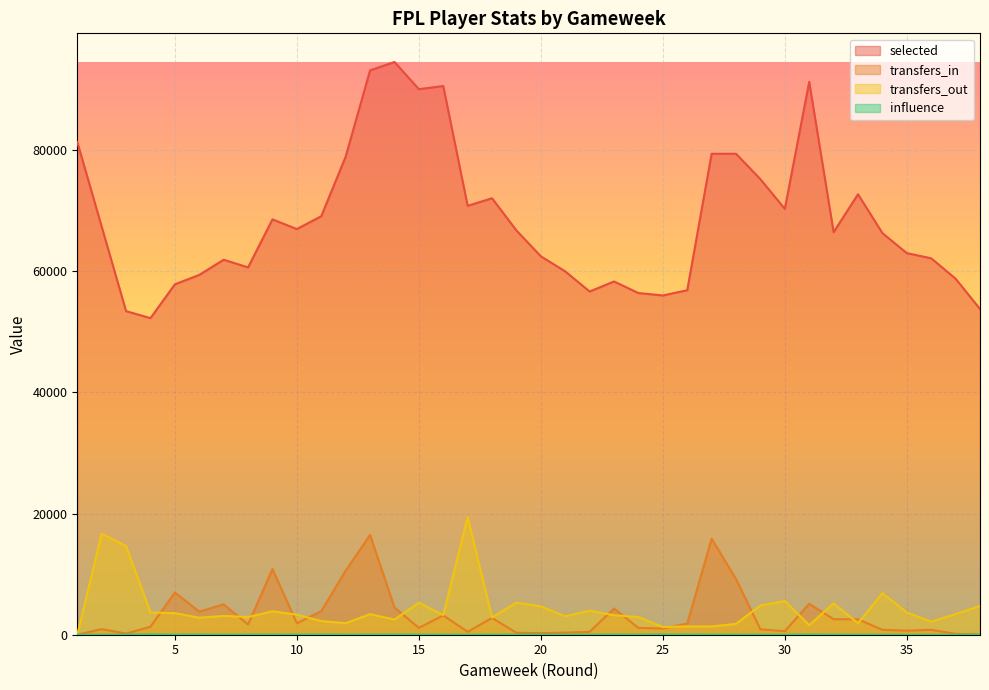

Where is the first local minimum for influence?

2